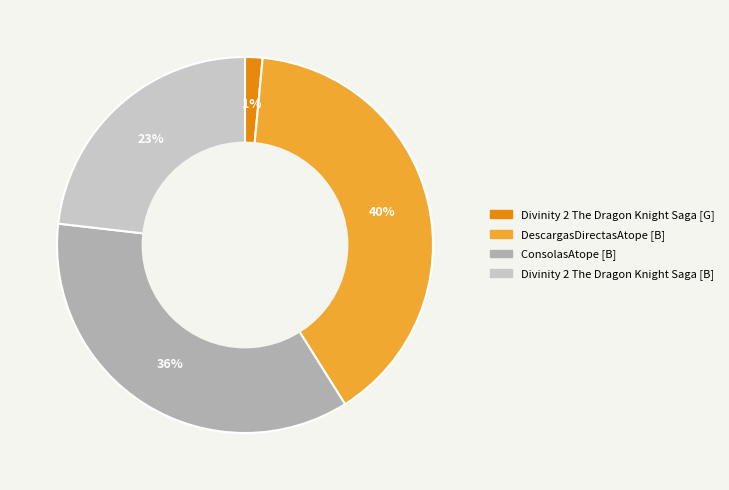

Is it true that Divinity 2 The Dragon Knight Saga [B] is 23% of the pie?

True